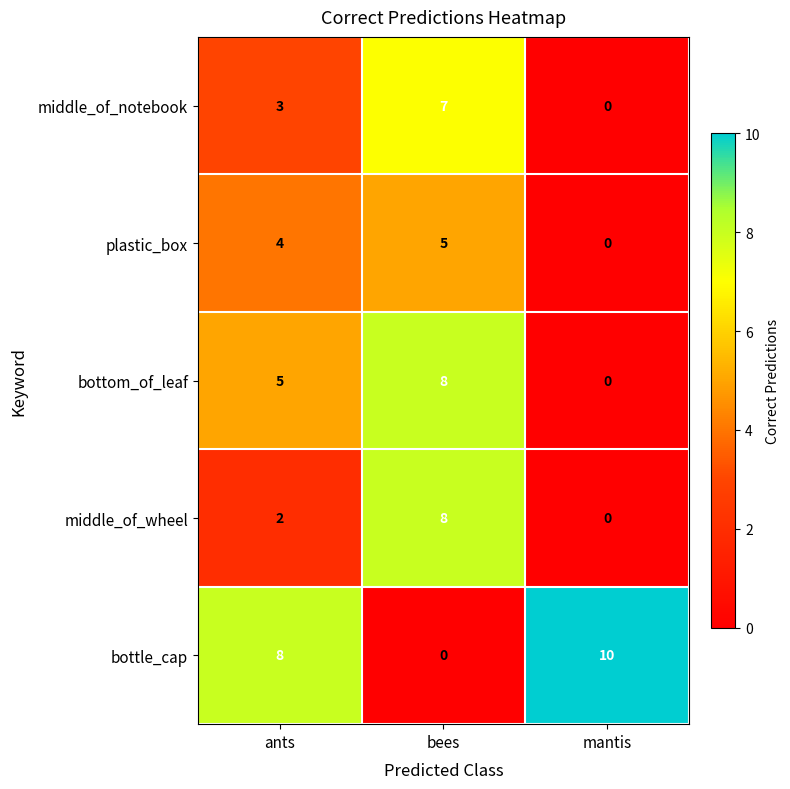

What is the spread (max minus min) of values at ants?

6